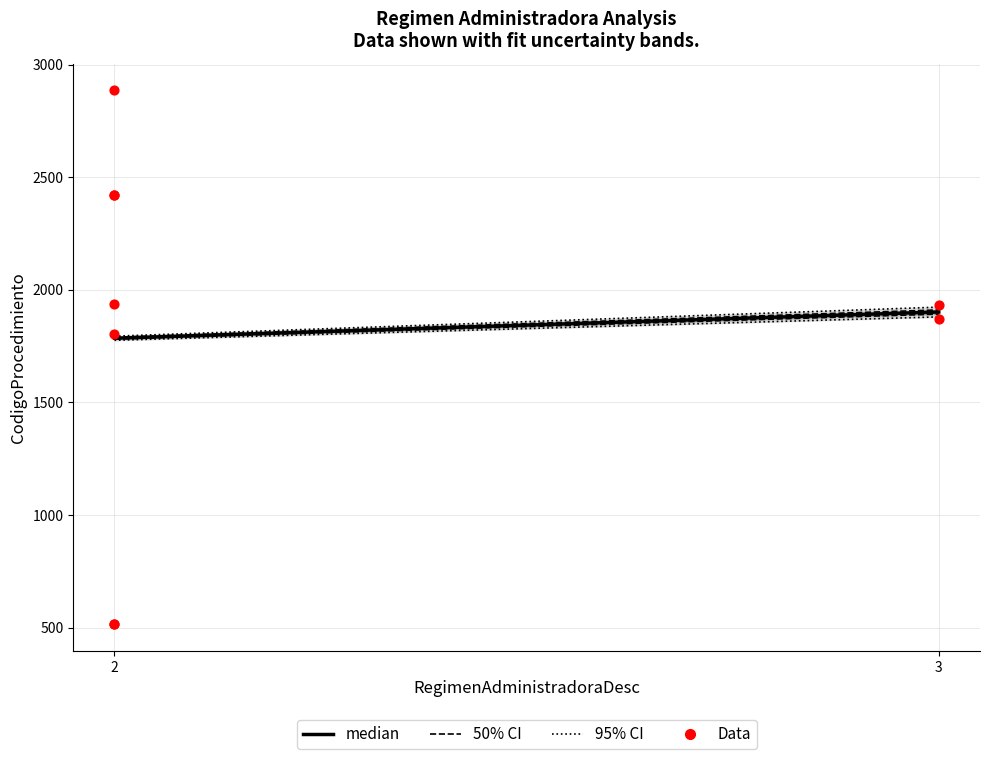

What Y value in the scatter plot is closest to 1700?

1803